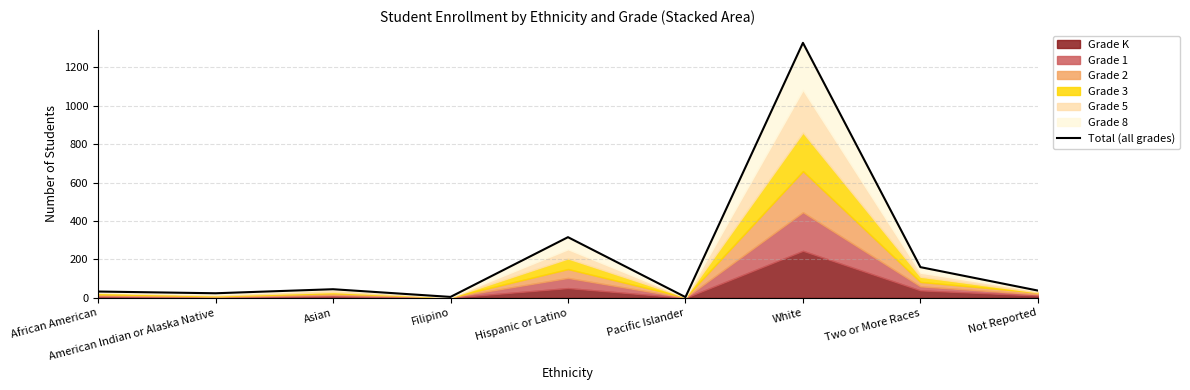

At which label is the value closest to 666?

Hispanic or Latino